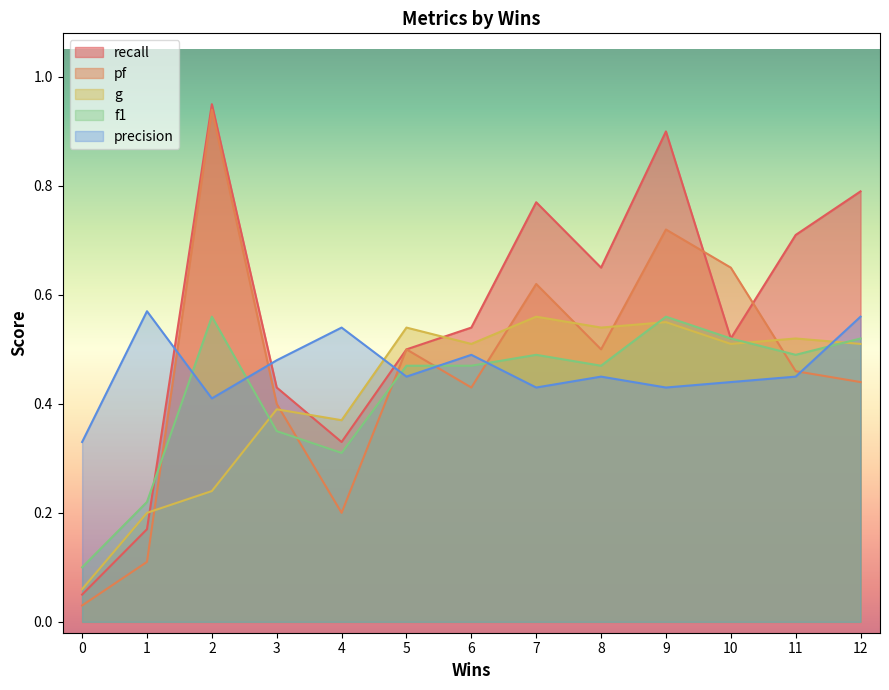

How many lines are shown in the chart?

5